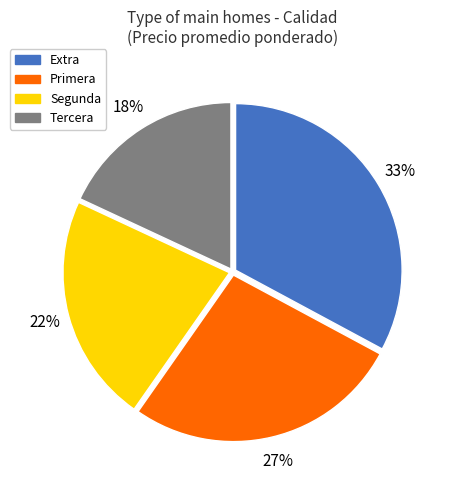

To the nearest percent, what is the combined percentage of Primera and Segunda?

49%